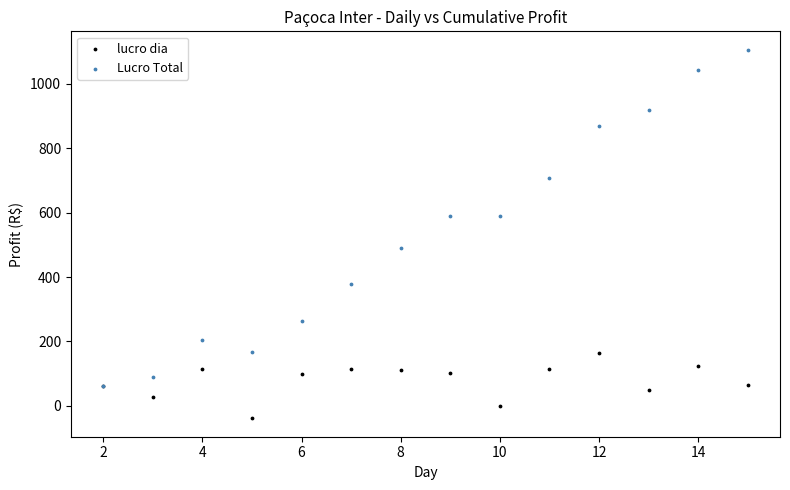

Across all series, what Y value is closest to 533?

488.7